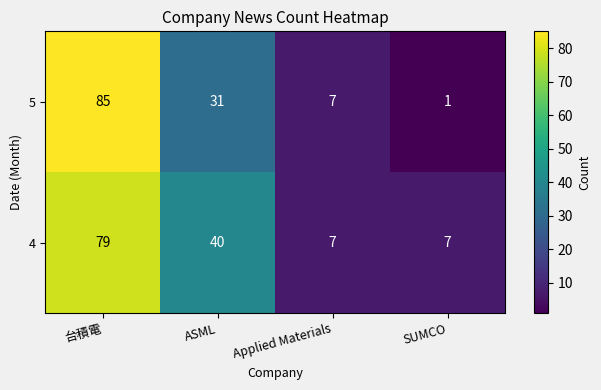

How many values in the 4 series are below 40?

2